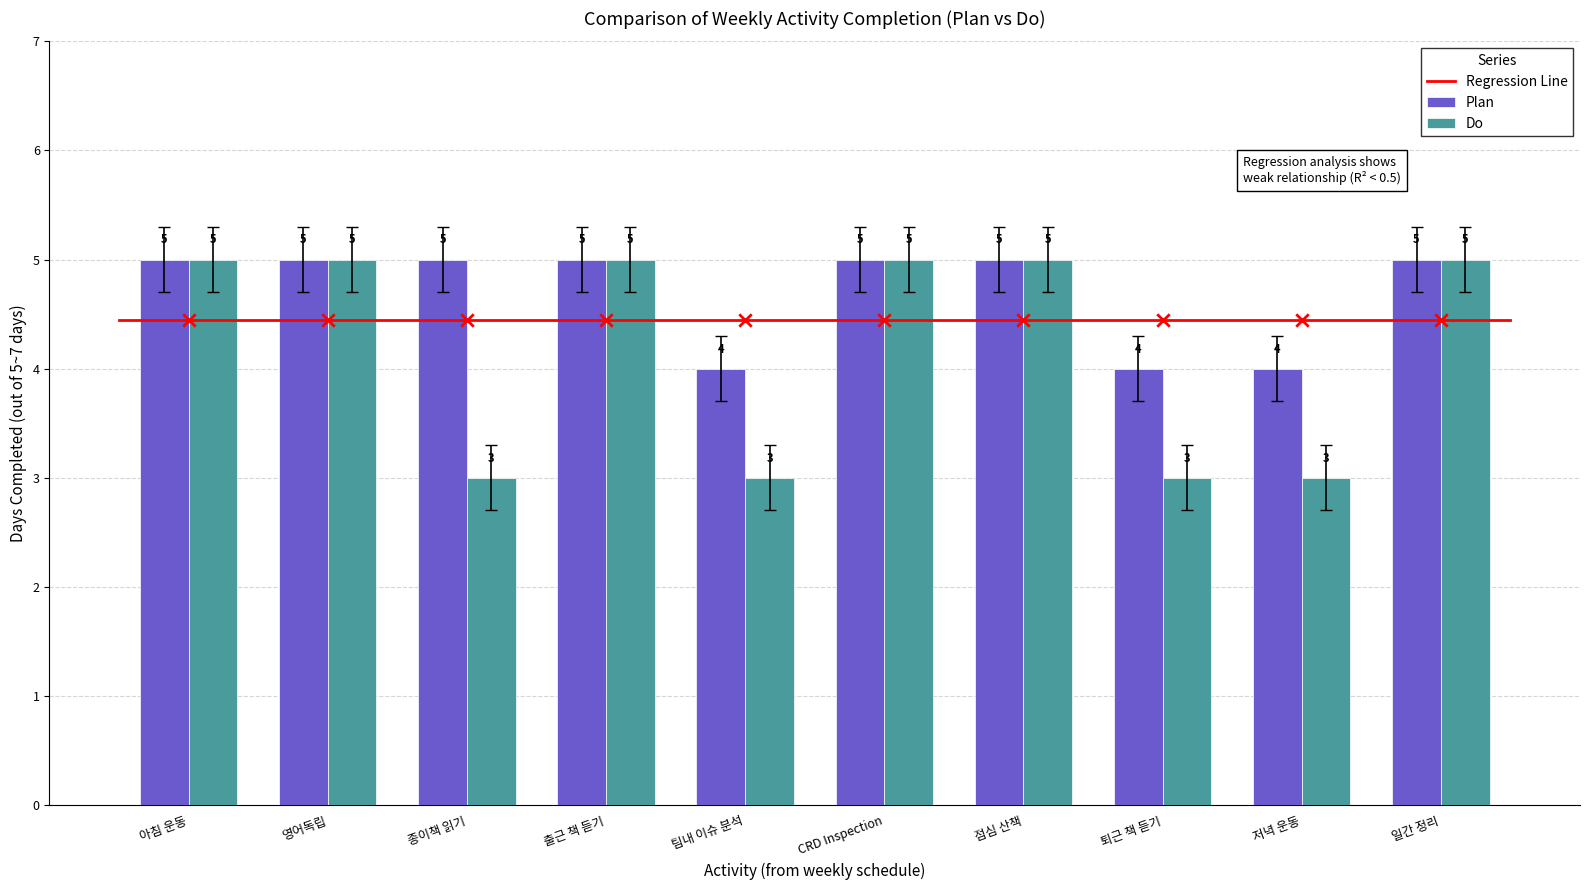

Which series contains the highest Y value?

Plan